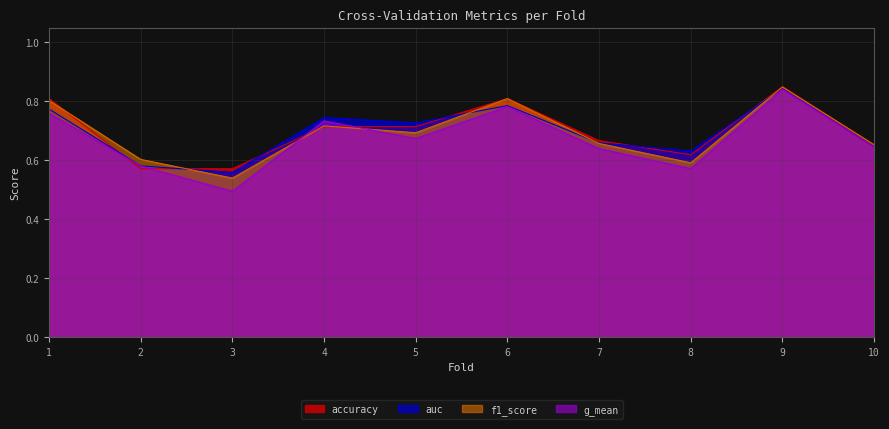

Reading left to right, list all the values displayed in this chart.

accuracy: 0.8	0.6	0.6	0.7	0.7	0.8	0.7	0.6	0.8	0.7
auc: 0.8	0.6	0.6	0.7	0.7	0.8	0.7	0.6	0.8	0.6
f1_score: 0.8	0.6	0.5	0.7	0.7	0.8	0.7	0.6	0.8	0.7
g_mean: 0.8	0.6	0.5	0.7	0.7	0.8	0.6	0.6	0.8	0.6